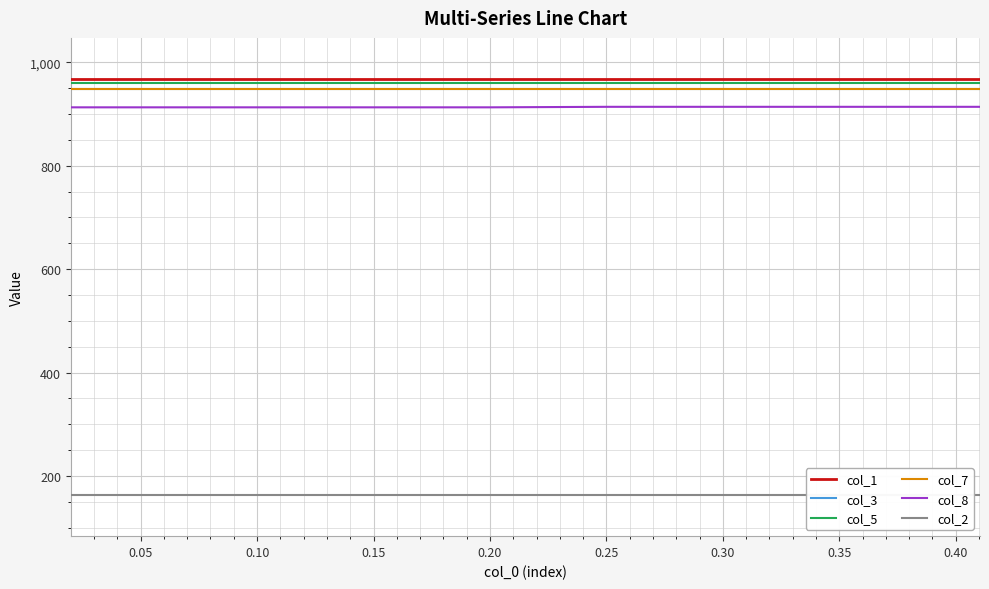

Reading left to right, what are all the values shown in this chart?

col_1: 967	967	967	967	967	967	967	967	967	967
col_3: 949	949	949	949	949	949	949	949	949	949
col_5: 960	960	960	960	960	960	960	960	960	960
col_7: 949	949	949	949	949	949	949	949	949	949
col_8: 913	913	913	913	913	914	914	914	914	914
col_2: 164	164	164	164	164	164	164	164	164	164